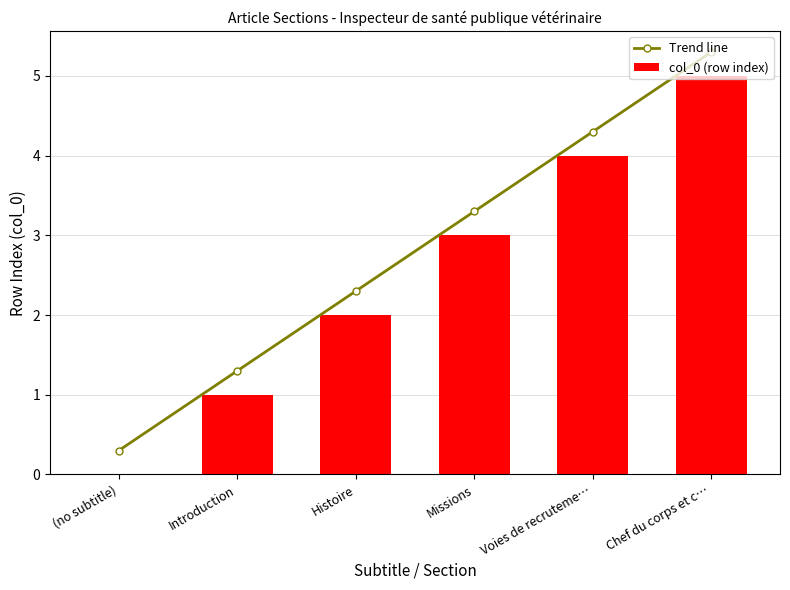

Are the bars grouped side by side (vs. stacked)?

Yes